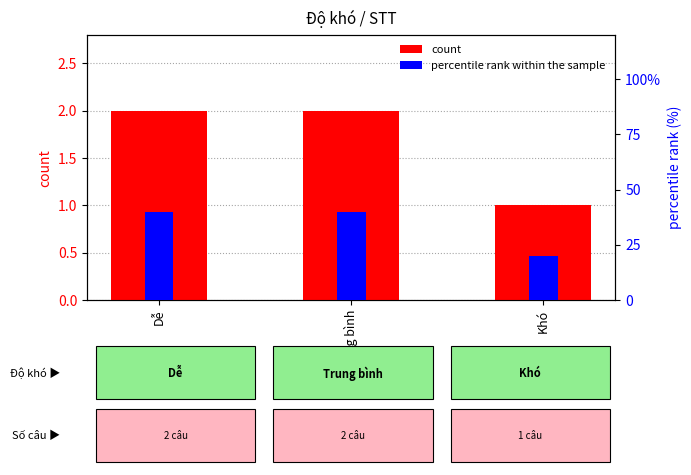

What is the average value of the percentile rank within the sample series?

33